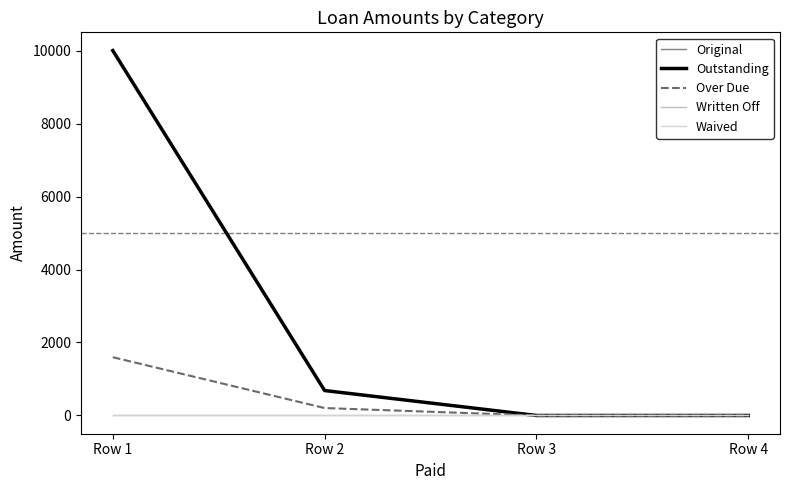

What is the approximate value of Over Due at Row 2?

203.6